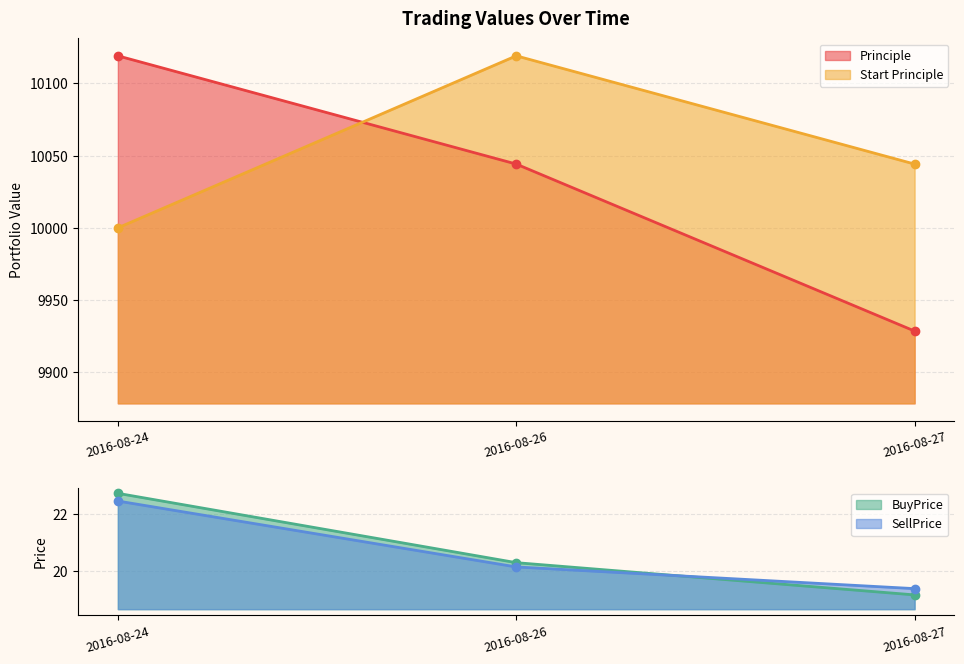

Is the value of Start Principle at 2016-08-26 greater than the value of Principle at 2016-08-26?

Yes